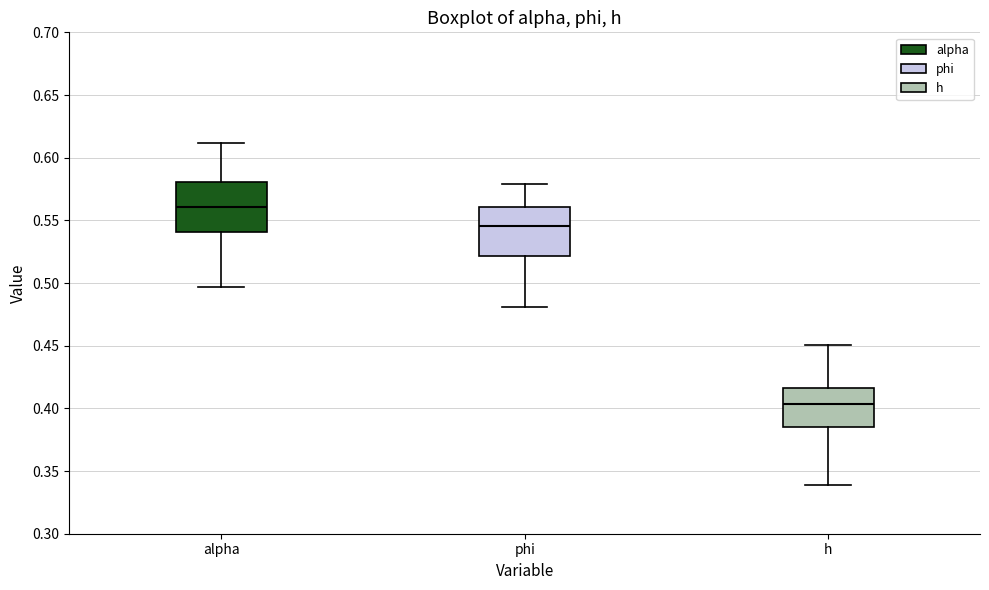

Which box has the highest median line?

alpha